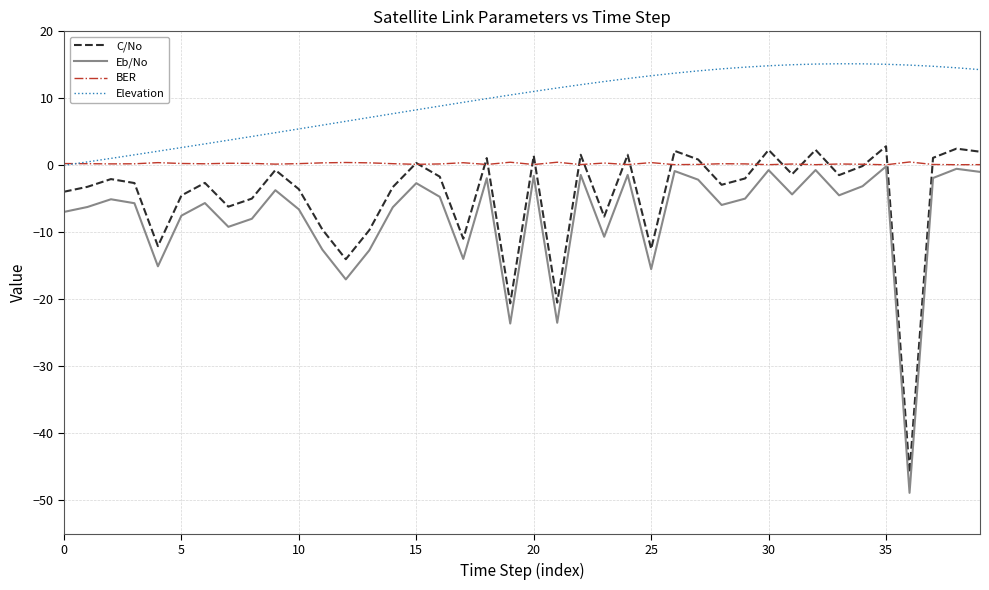

Which series has the largest total across all categories?

Elevation